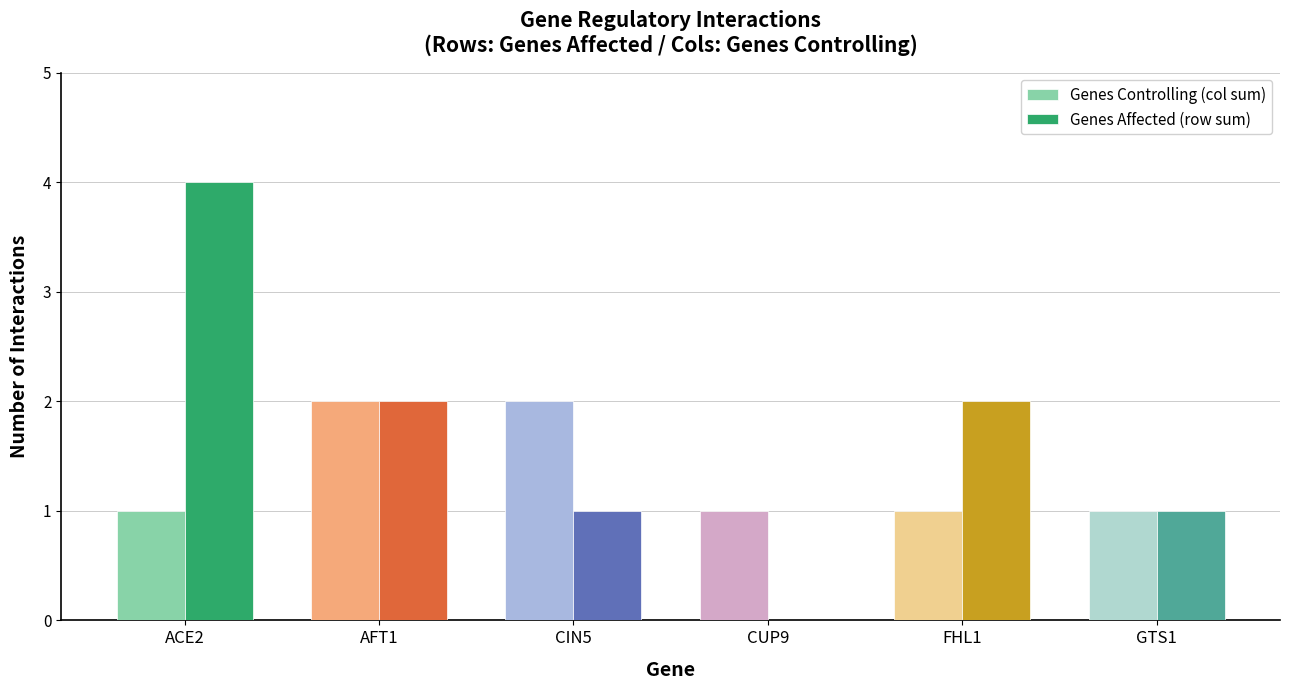

What is the sum of all Genes Affected (row sum) values?

10